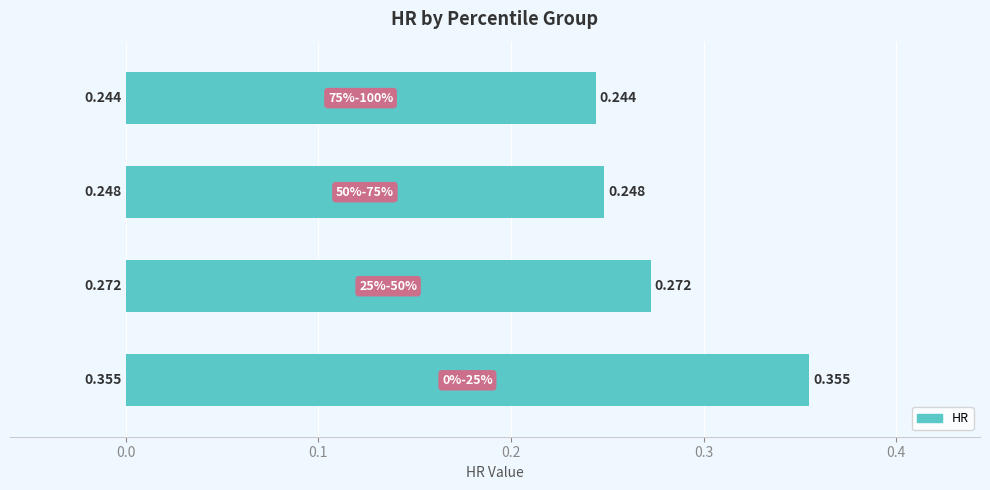

How many distinct data groups are displayed?

1